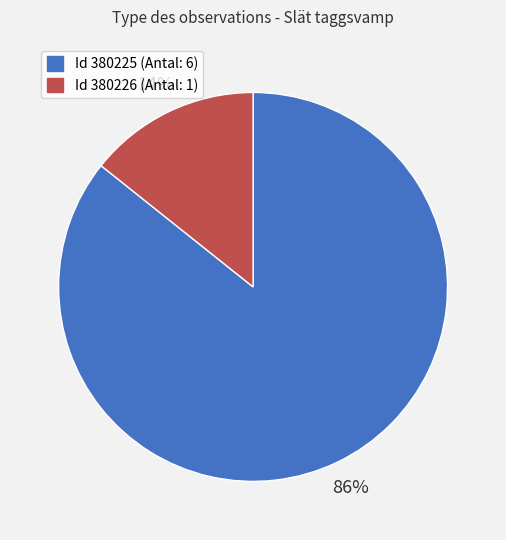

Is there a majority slice in this chart?

Yes